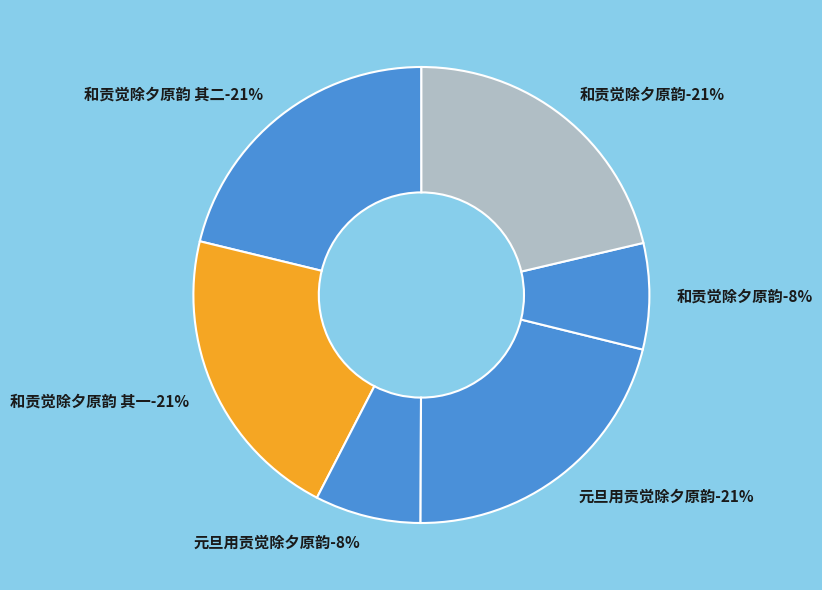

Is it true that 和贡觉除夕原韵 is 21% of the pie?

True